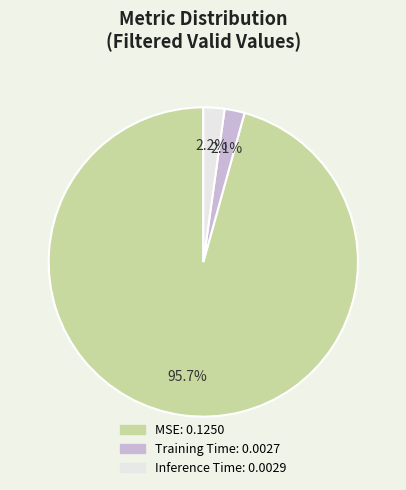

True or false: Inference Time accounts for 2% of the total.

True